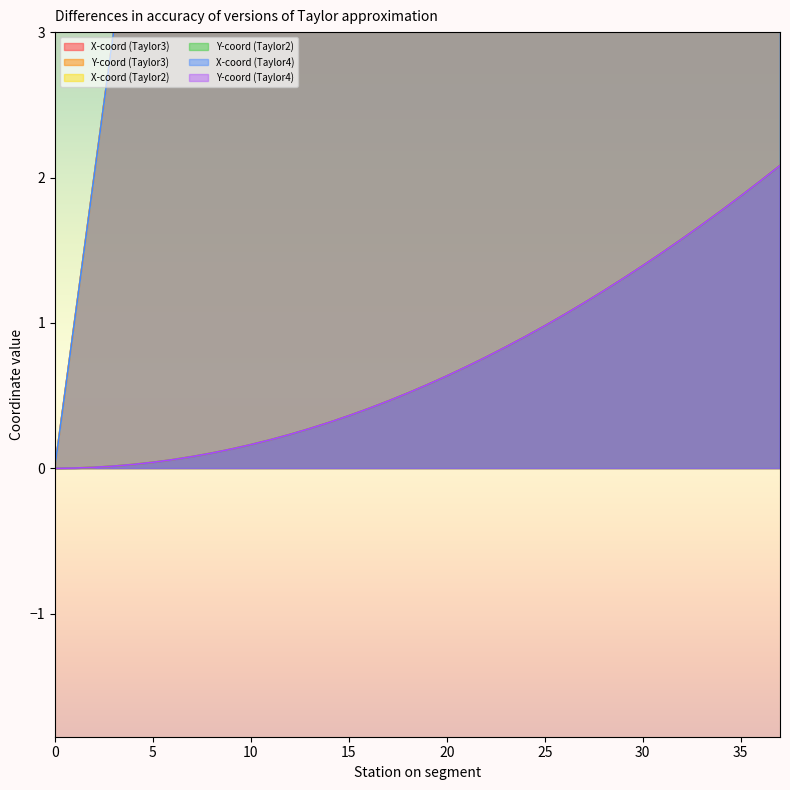

How many categories are shown in the chart?

38